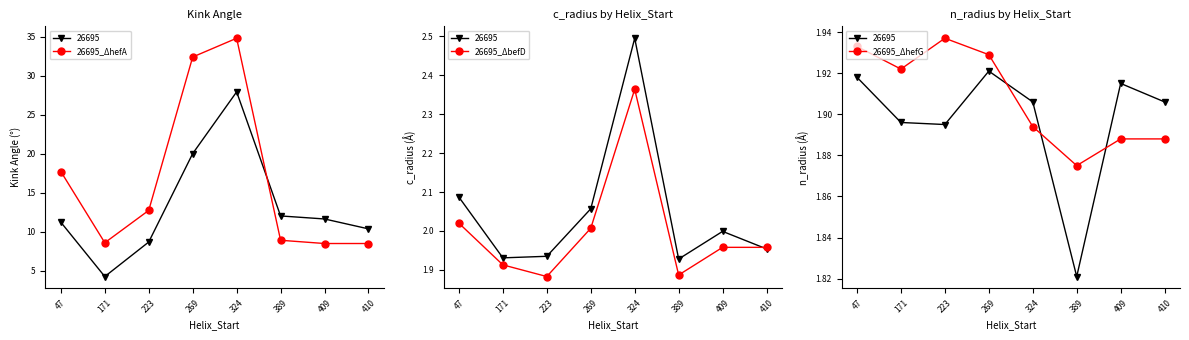

How many intersections are there between 26695_ΔhefG and 26695_ΔbefD?

2